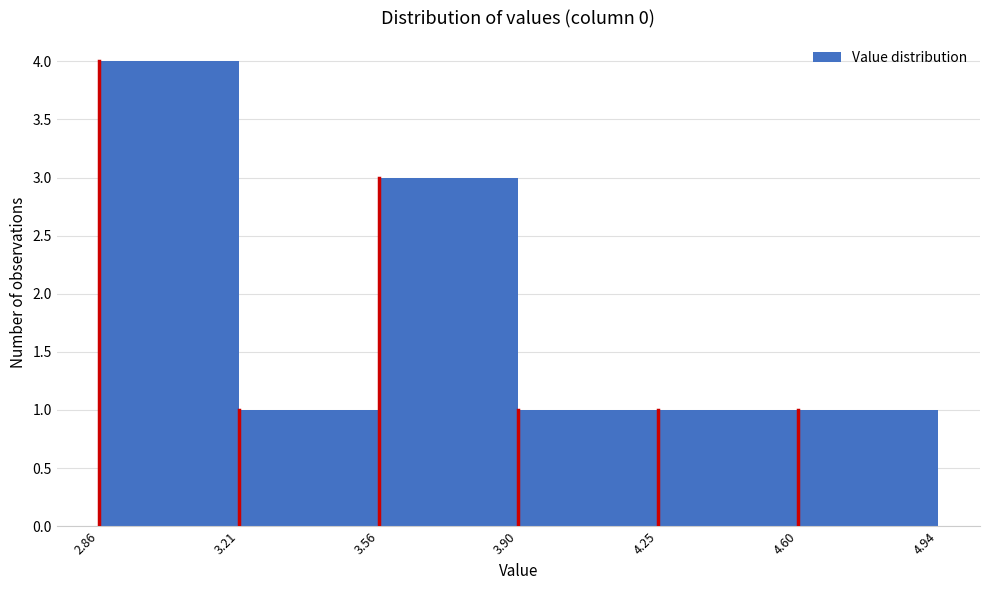

Reading left to right, list every bar in this chart as the range it spans on the x-axis followed by its height. The values are not printed on the chart, so give them approximately, as read against the axis.

2.86 to 3.21: 4
3.21 to 3.56: 1
3.56 to 3.90: 3
3.90 to 4.25: 1
4.25 to 4.60: 1
4.60 to 4.94: 1